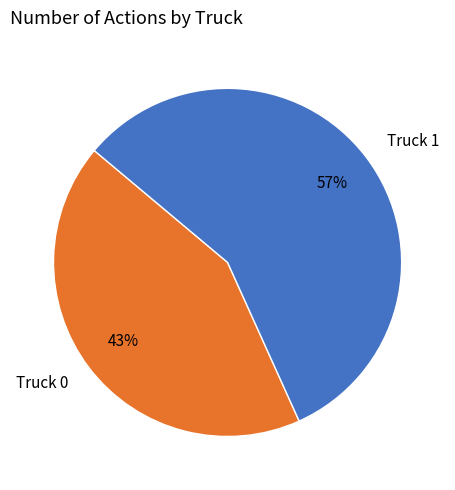

Rank the categories by value from lowest to highest.

Truck 0, Truck 1